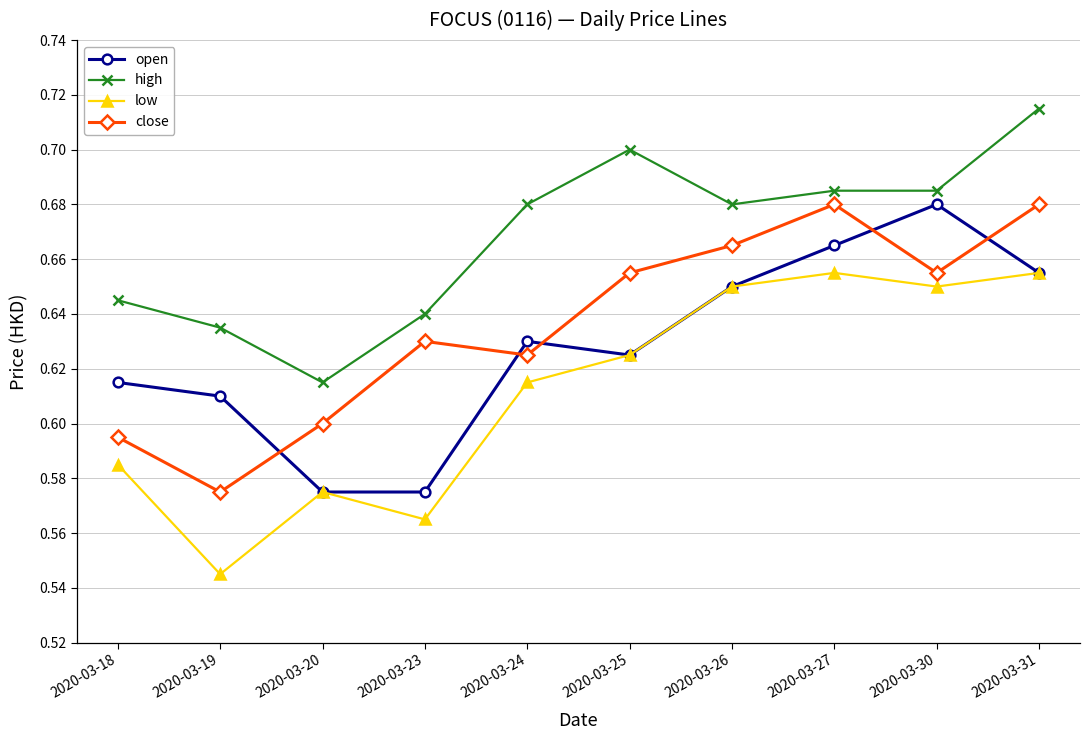

How many close values are between 0 and 1?

10